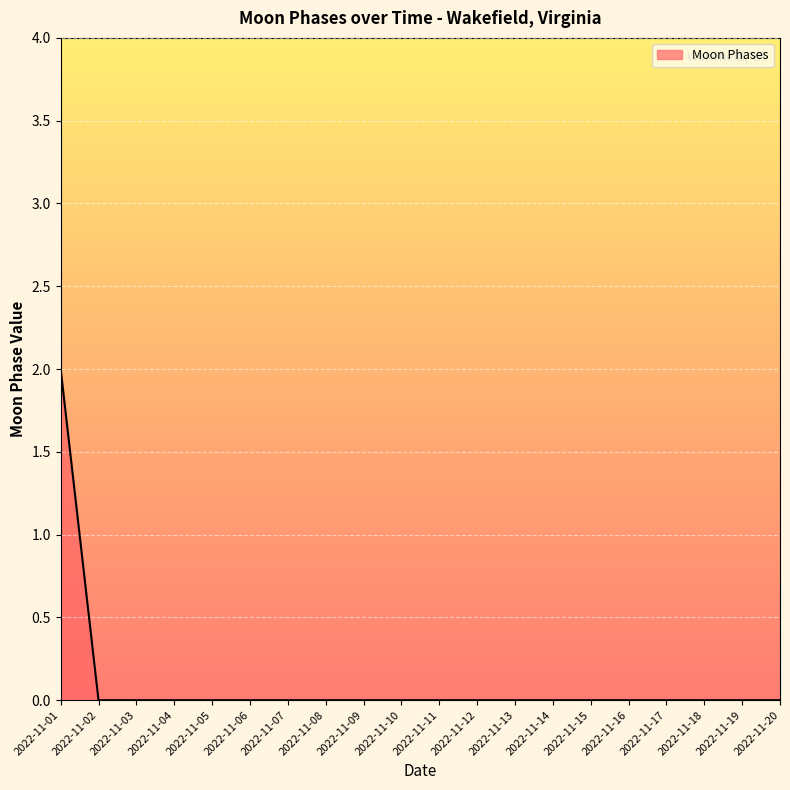

Count the values in the range 0 to 1.

19